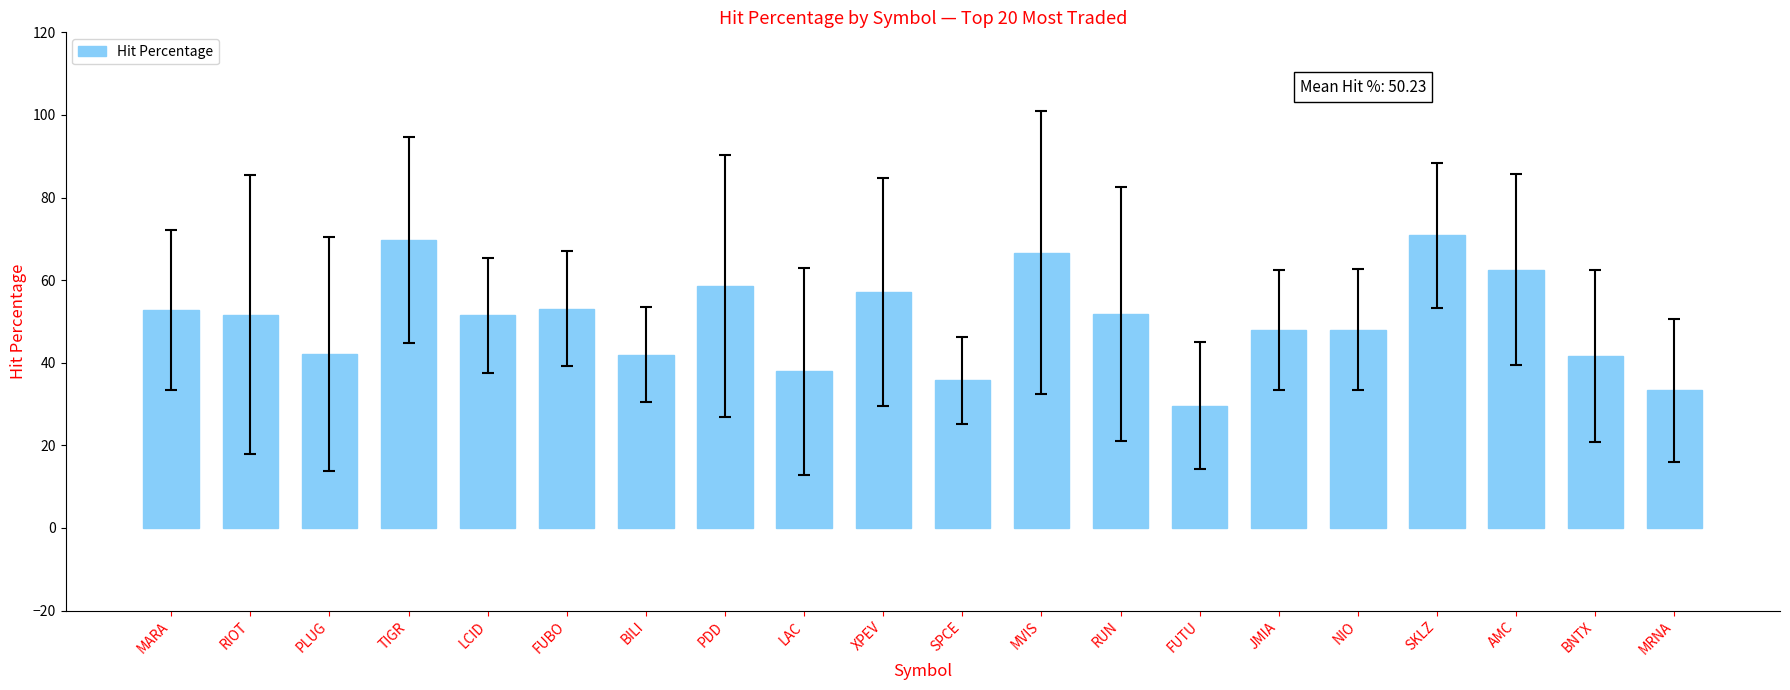

What is the minimum value shown in the chart?

29.6